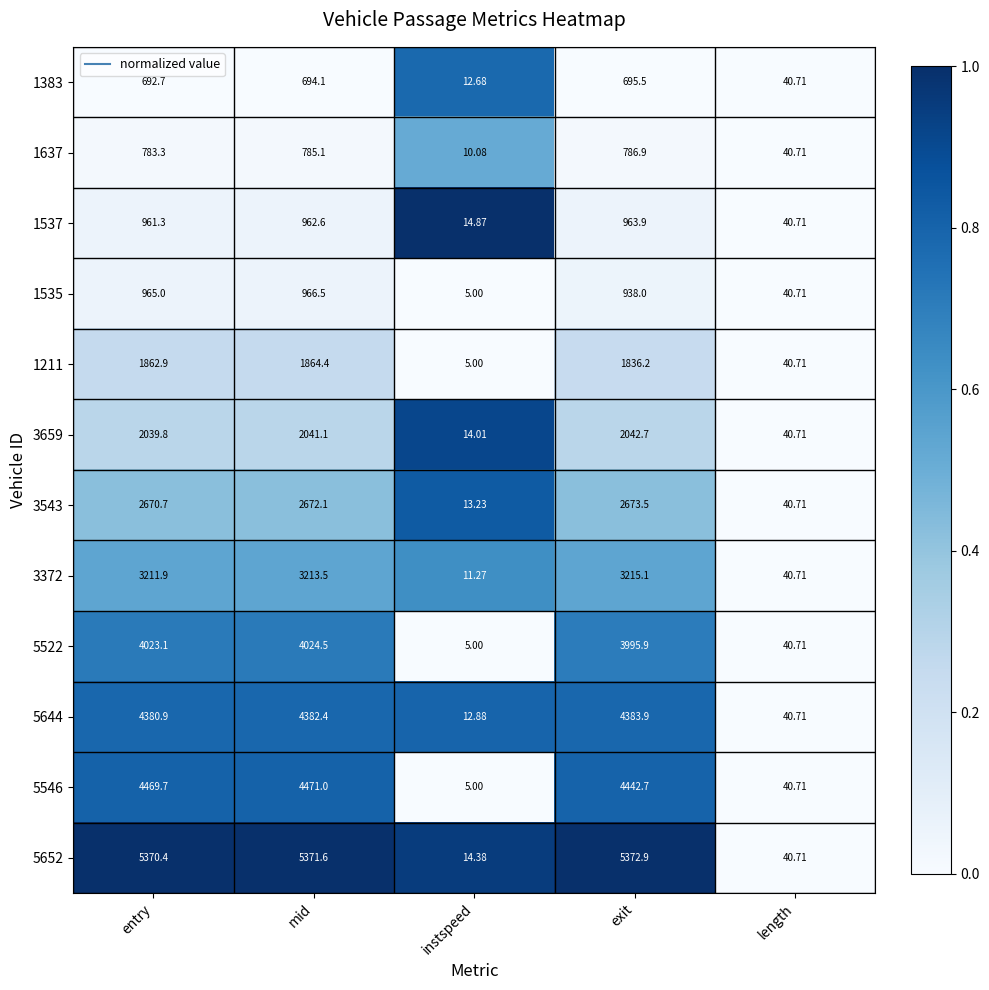

Rank the series at mid from lowest to highest value.

1383, 1637, 1537, 1535, 1211, 3659, 3543, 3372, 5522, 5644, 5546, 5652